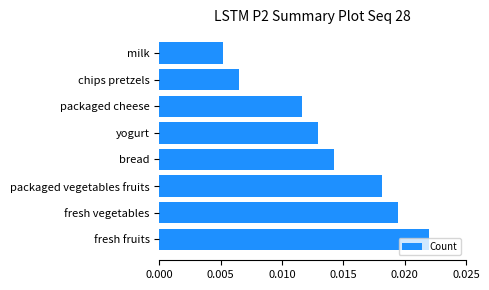

Which has a higher value, fresh vegetables or fresh fruits?

fresh fruits